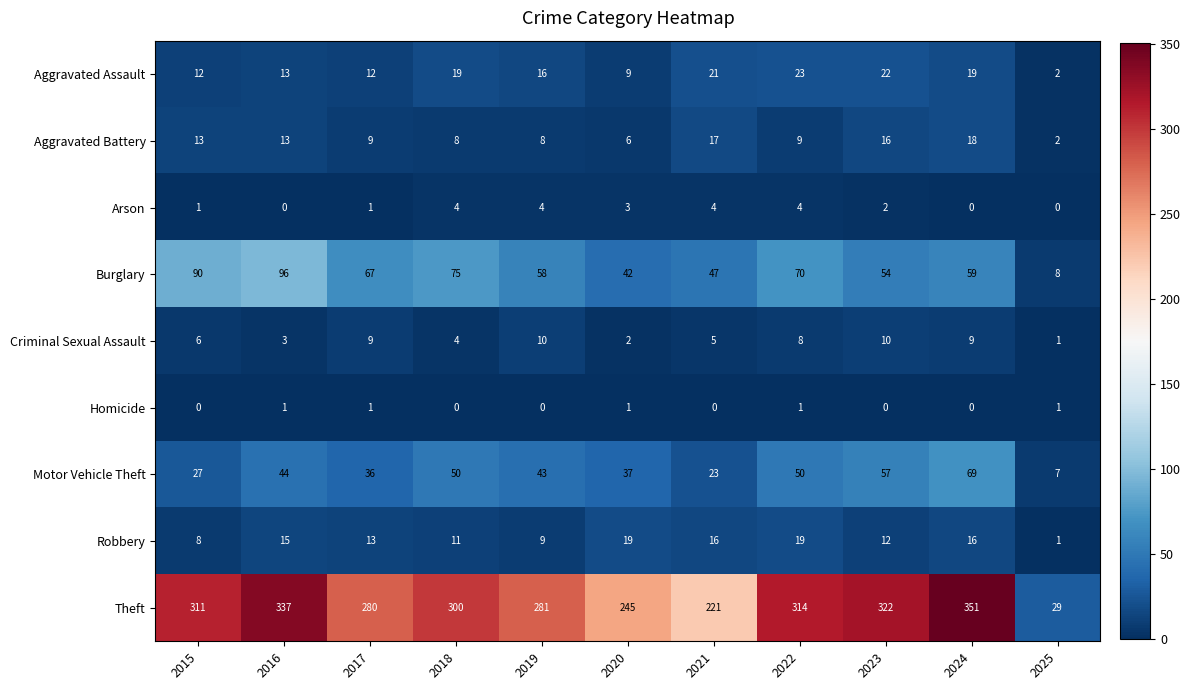

List the series in order of their peak value, lowest first.

Homicide, Arson, Criminal Sexual Assault, Aggravated Battery, Robbery, Aggravated Assault, Motor Vehicle Theft, Burglary, Theft